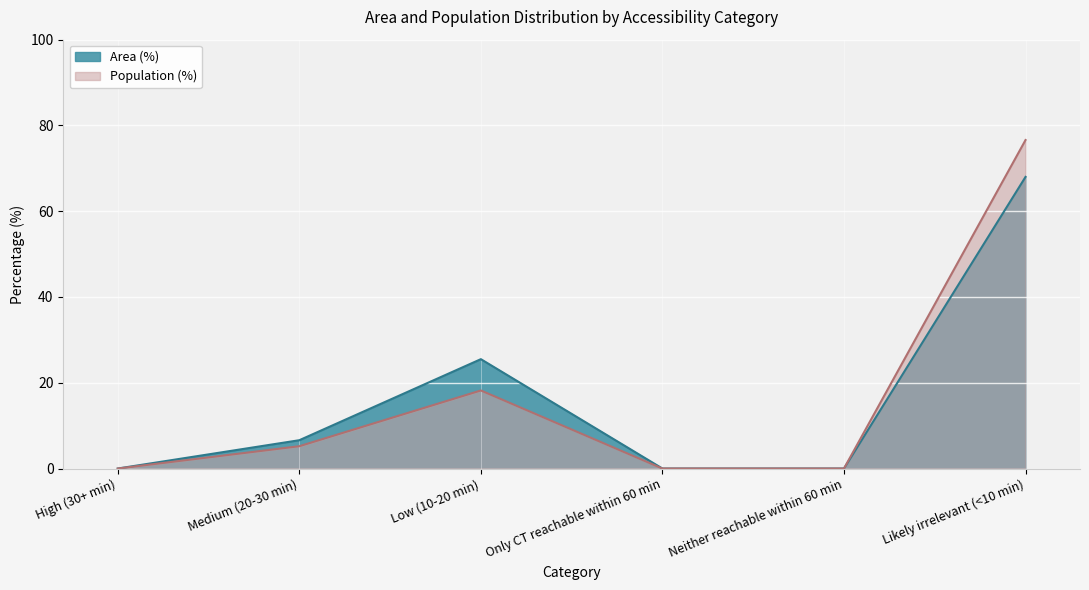

Which category has the lowest value in the Population (%) series?

High (30+ min)